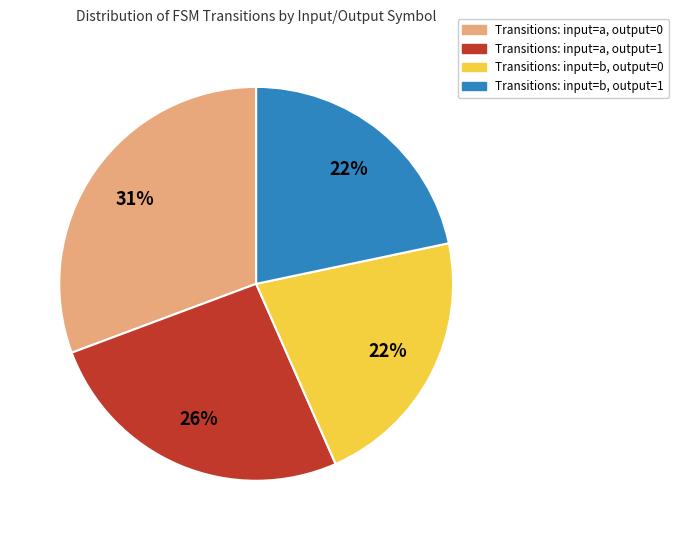

Is there a majority slice in this chart?

No